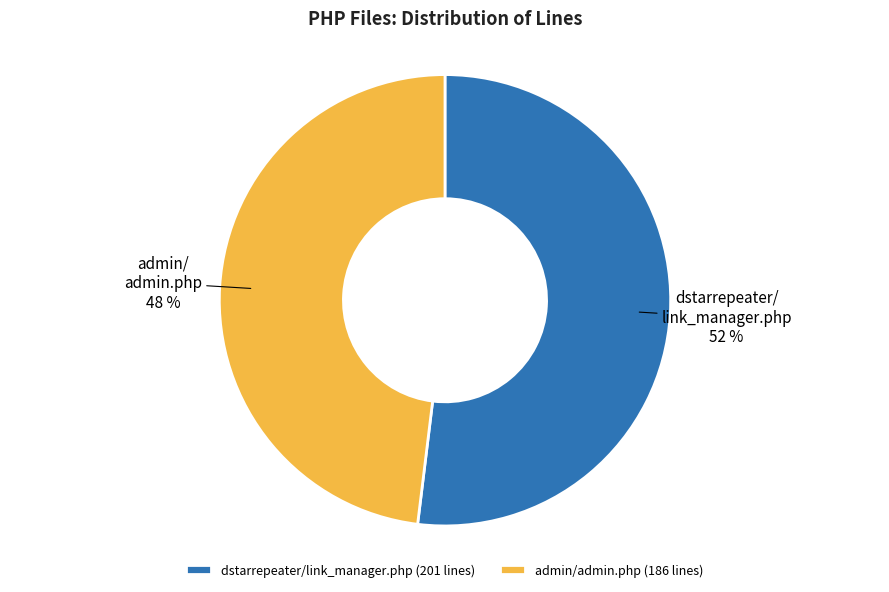

Which category has the biggest portion of the pie?

dstarrepeater/link_manager.php